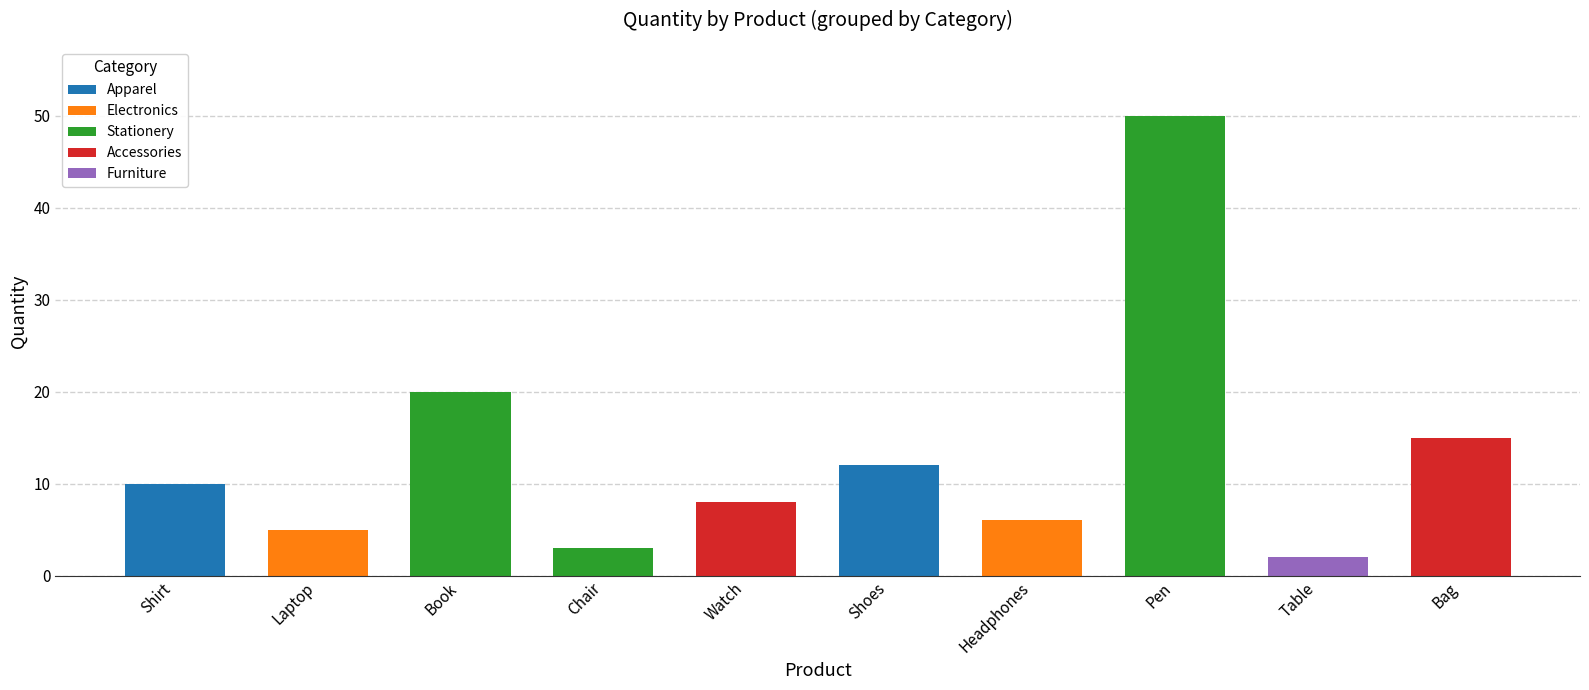

Rank the categories by value from lowest to highest.

Table, Chair, Laptop, Headphones, Watch, Shirt, Shoes, Bag, Book, Pen